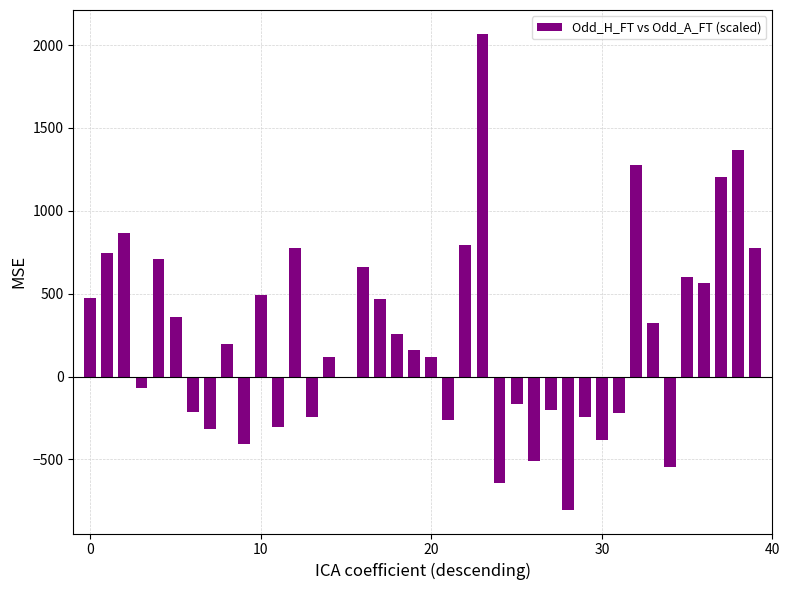

What is the minimum value shown in the chart?

-804.0